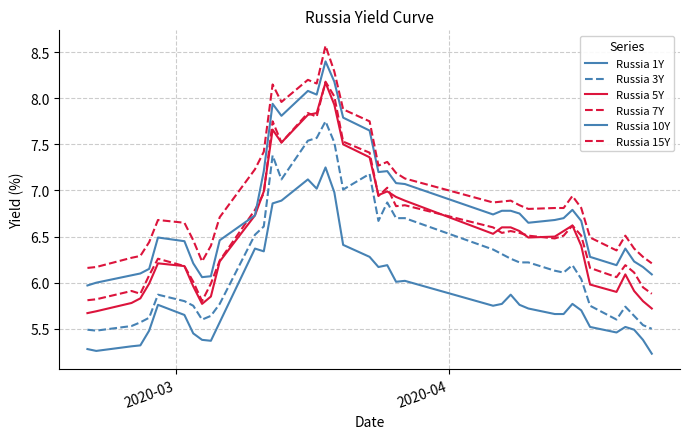

How many lines are shown in the chart?

6